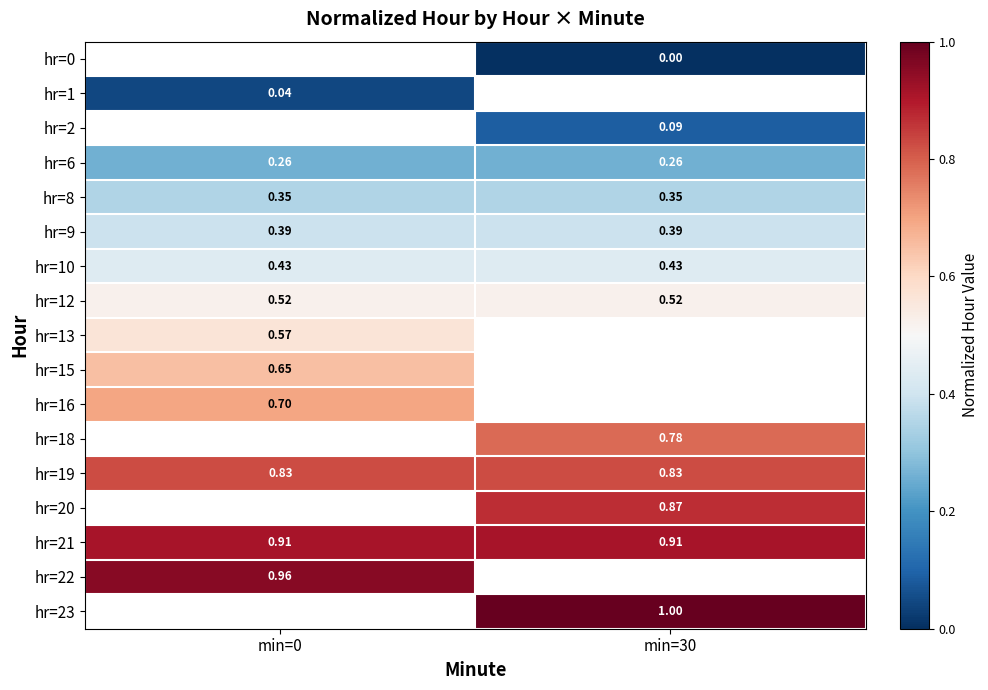

The value of hr=21 at min=0 is 0.9. True or false?

True